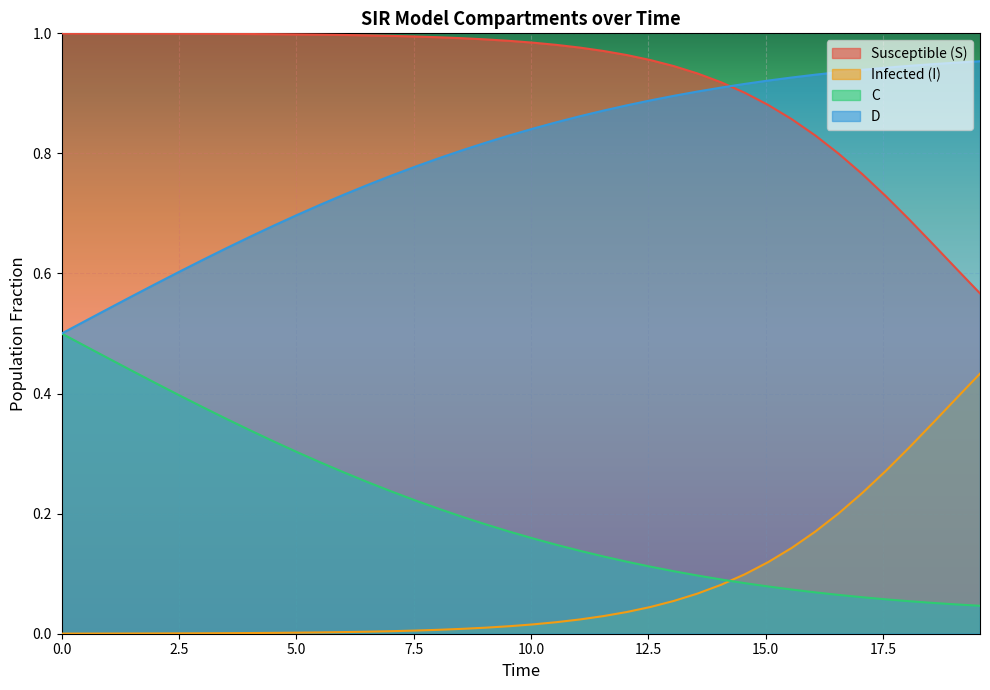

True or false: C and Susceptible (S) cross at least once.

False